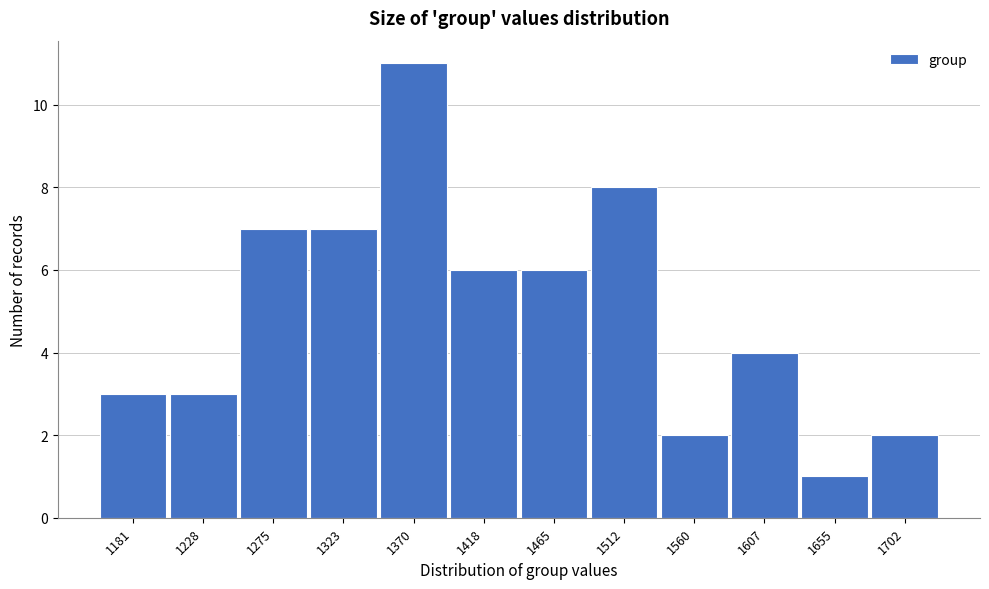

Reading left to right, extract all data points from this chart.

3	3	7	7	11	6	6	8	2	4	1	2